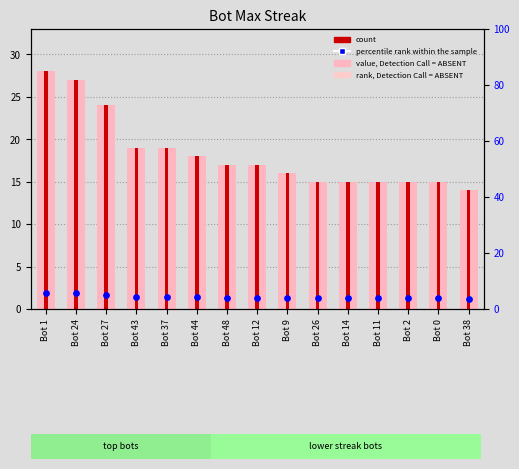

Which series contains the highest Y value?

value, Detection Call = ABSENT